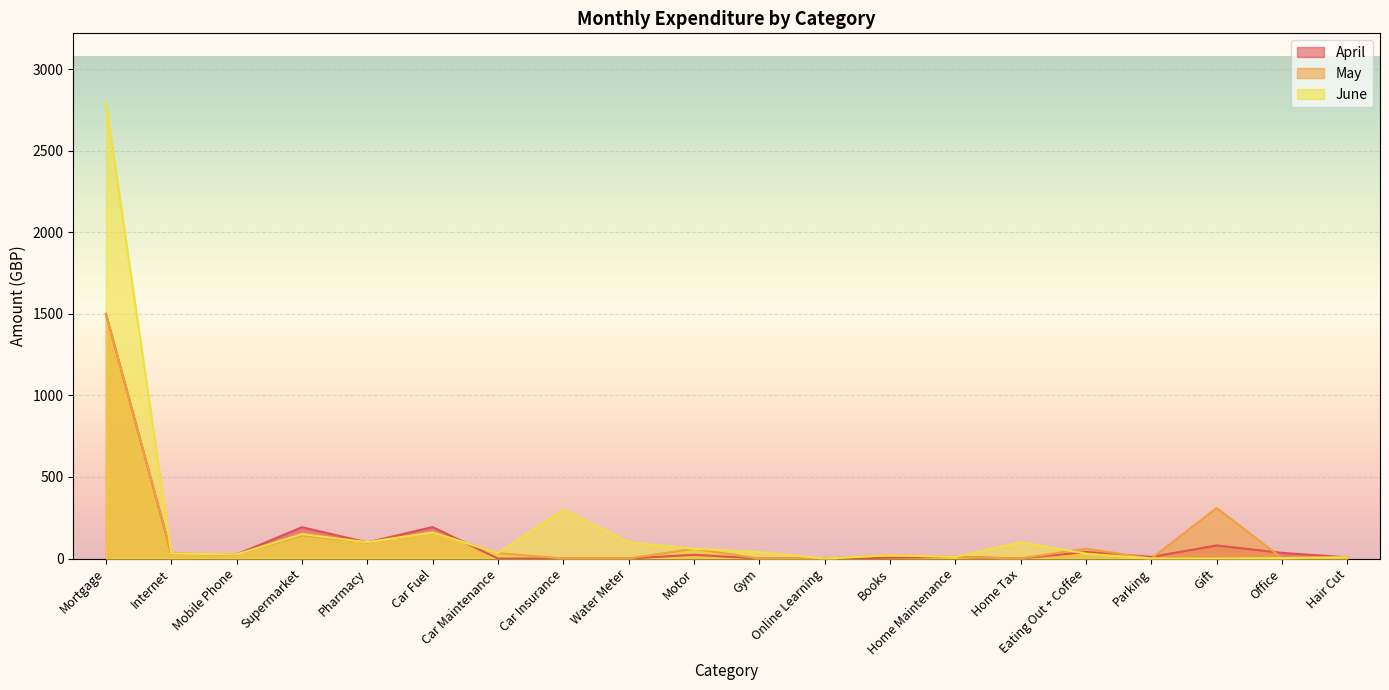

Does the chart display data point markers on the line(s)?

No